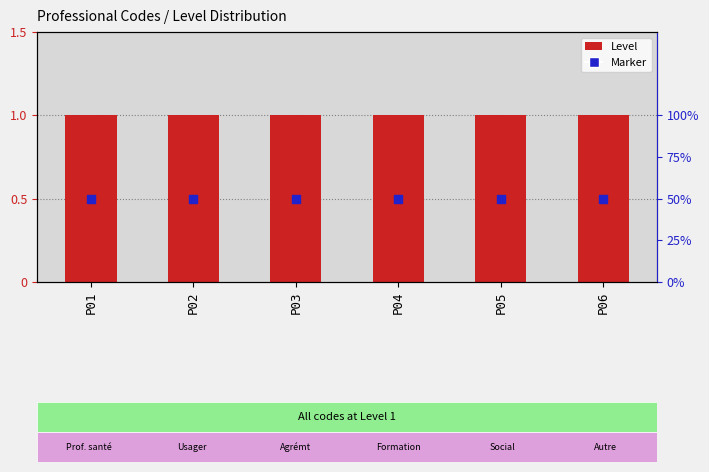

At which category is the sum across all series the highest?

P01